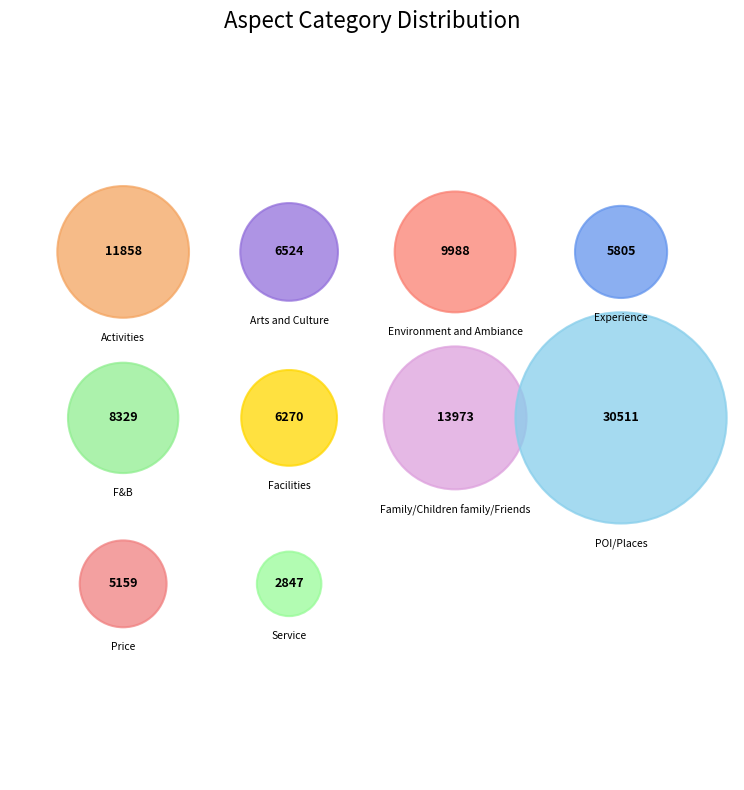

What is the total percentage of Environment and Ambiance and Service?

12.7%